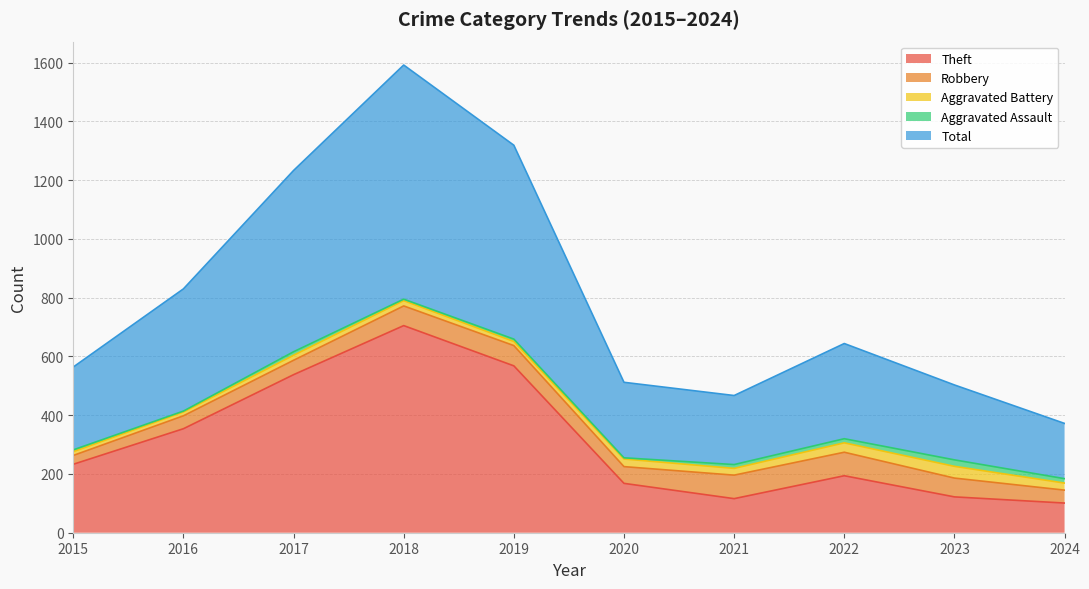

What is the value of the Theft point at the 5th from the left?

568